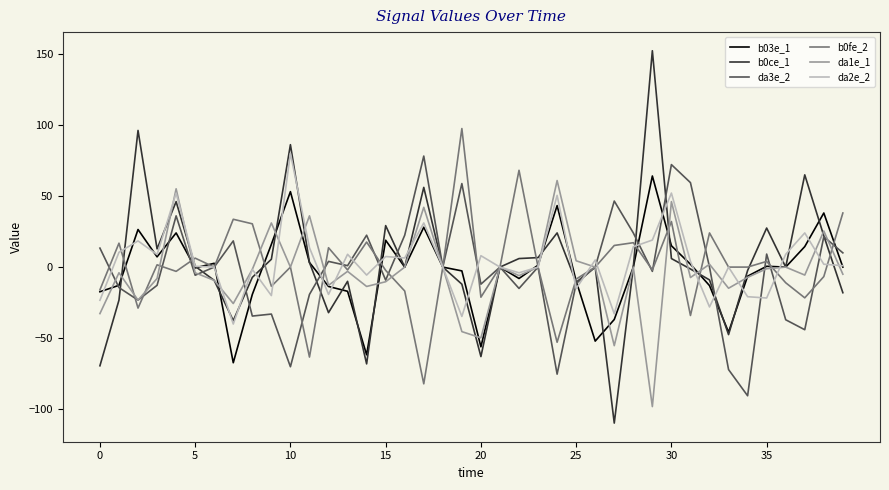

What is the difference between the maximum and second lowest values in the da2e_2 series?

114.7